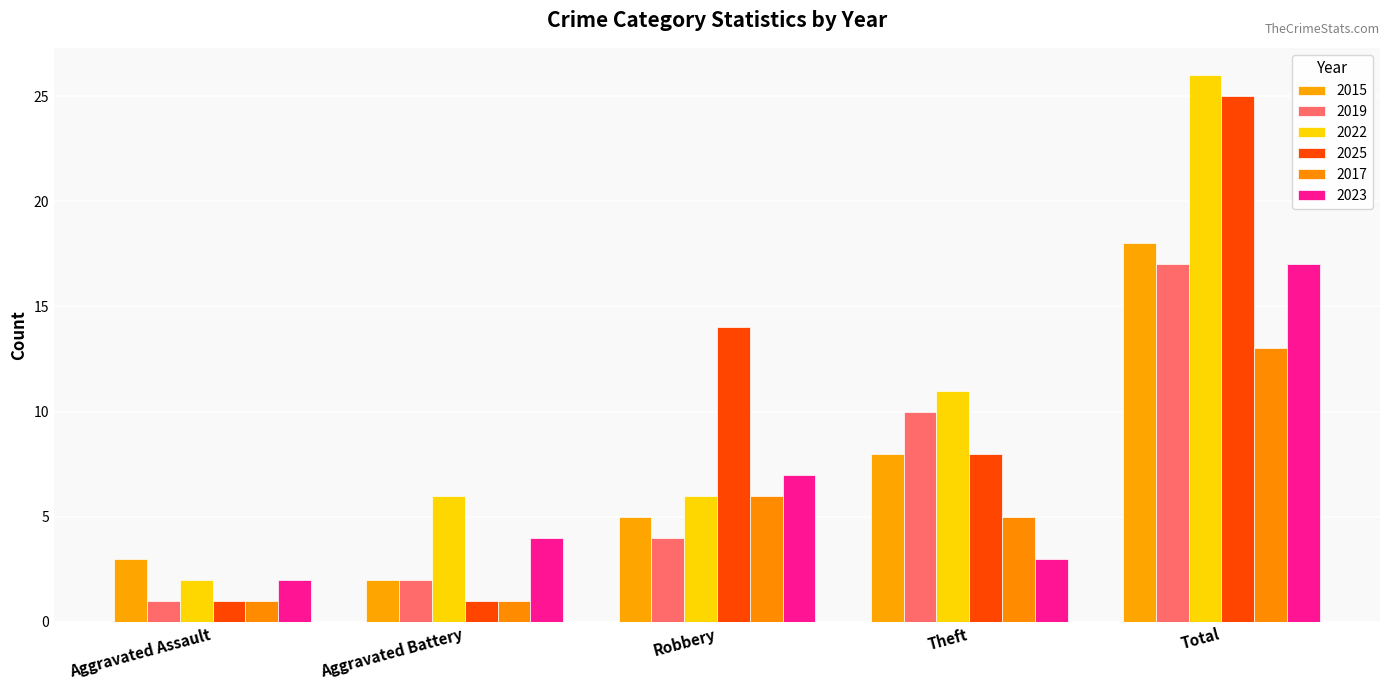

Reading right to left, transcribe all the data shown in this chart.

2015: Total=18	Theft=8	Robbery=5	Aggravated Battery=2	Aggravated Assault=3
2019: Total=17	Theft=10	Robbery=4	Aggravated Battery=2	Aggravated Assault=1
2022: Total=26	Theft=11	Robbery=6	Aggravated Battery=6	Aggravated Assault=2
2025: Total=25	Theft=8	Robbery=14	Aggravated Battery=1	Aggravated Assault=1
2017: Total=13	Theft=5	Robbery=6	Aggravated Battery=1	Aggravated Assault=1
2023: Total=17	Theft=3	Robbery=7	Aggravated Battery=4	Aggravated Assault=2